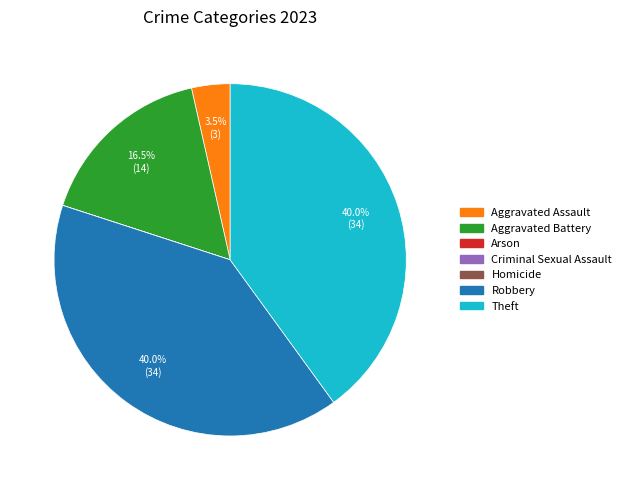

Is Aggravated Battery the majority of the pie?

No